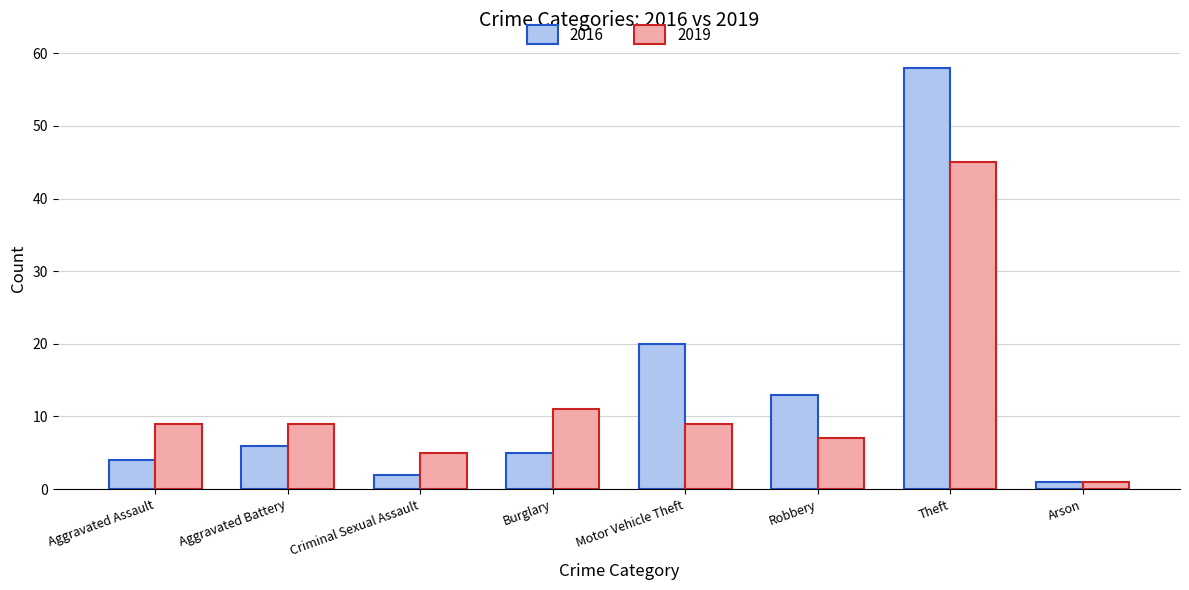

List the series in order of their peak value, lowest first.

2019, 2016